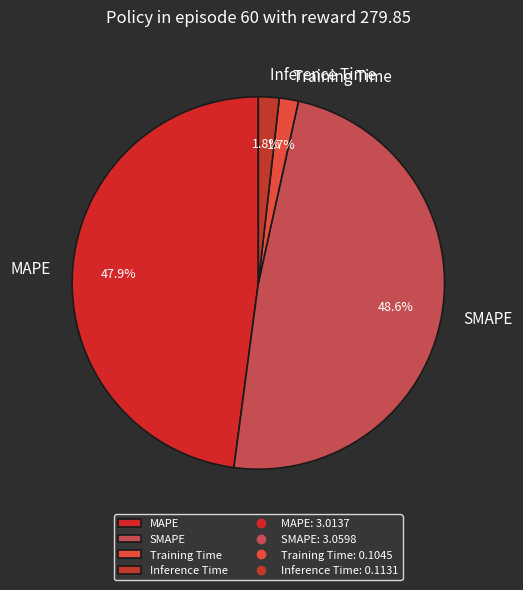

Combined, do SMAPE and Training Time account for over 50%?

Yes